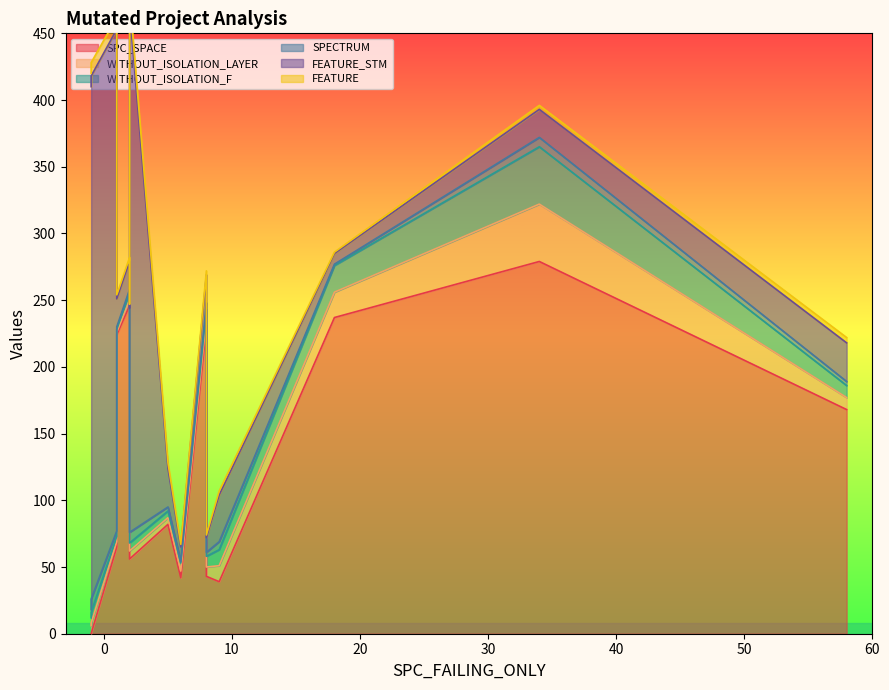

How many lines are shown in the chart?

6